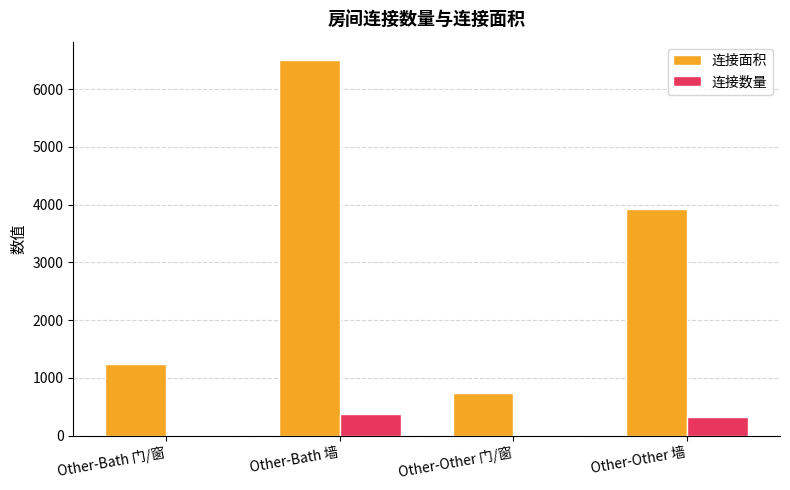

Which series has the largest total across all categories?

连接面积